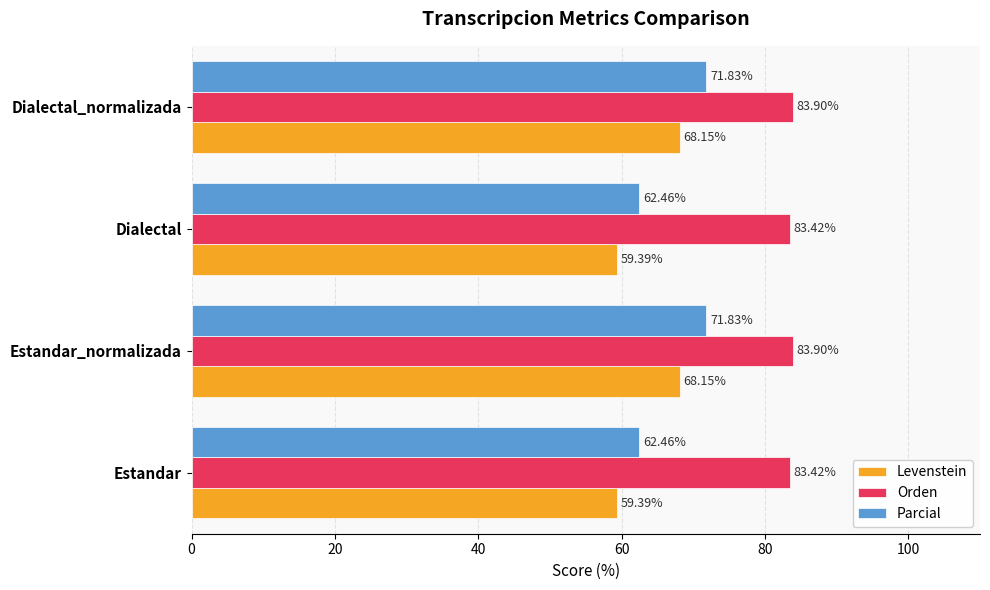

List the series in order of their overall mean, lowest first.

Levenstein, Parcial, Orden